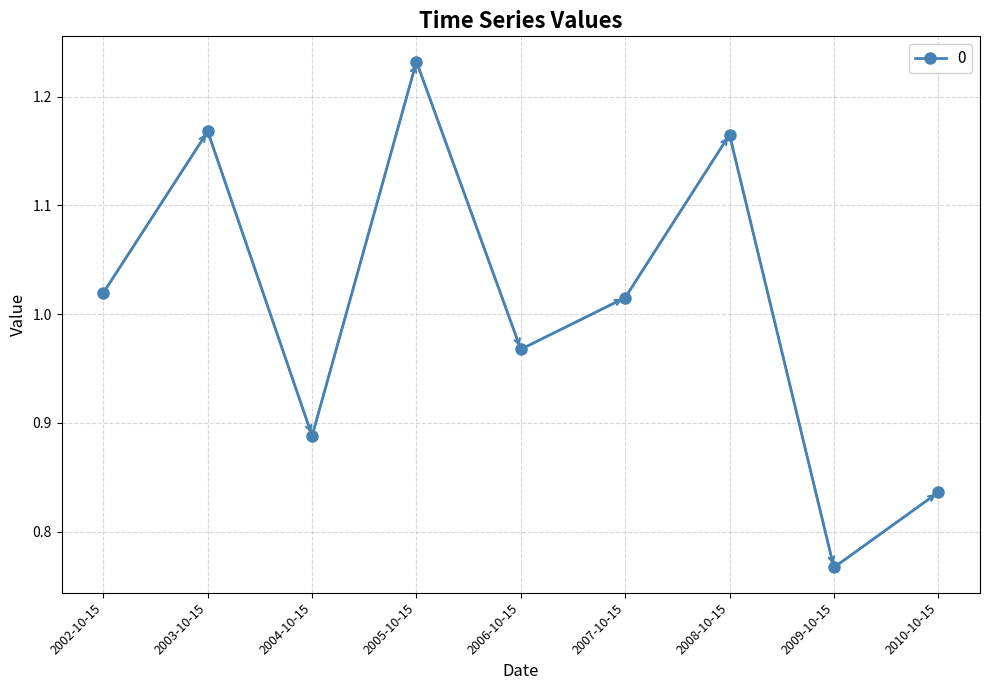

What is the label of the 6th point from the left?

2007-10-15